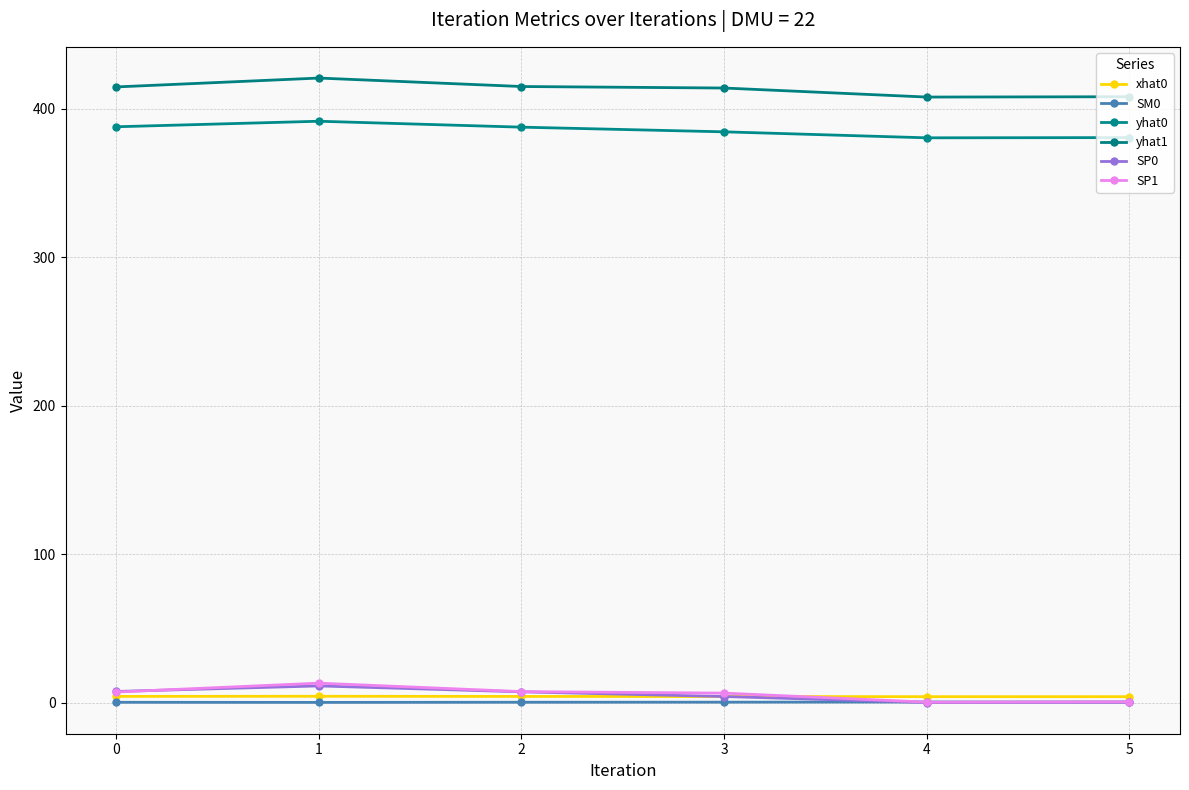

Reading right to left, transcribe all the data shown in this chart.

xhat0: 3.9	3.9	4.0	4.1	4.2	4.1
SM0: 0.3	0.3	0.2	0.2	0.1	0.1
yhat0: 380.6	380.5	384.5	387.7	391.7	387.9
yhat1: 408.2	408.0	414.1	415.1	420.8	414.8
SP0: 0.1	0.0	4.0	7.2	11.2	7.4
SP1: 0.5	0.2	6.3	7.3	13.0	7.1